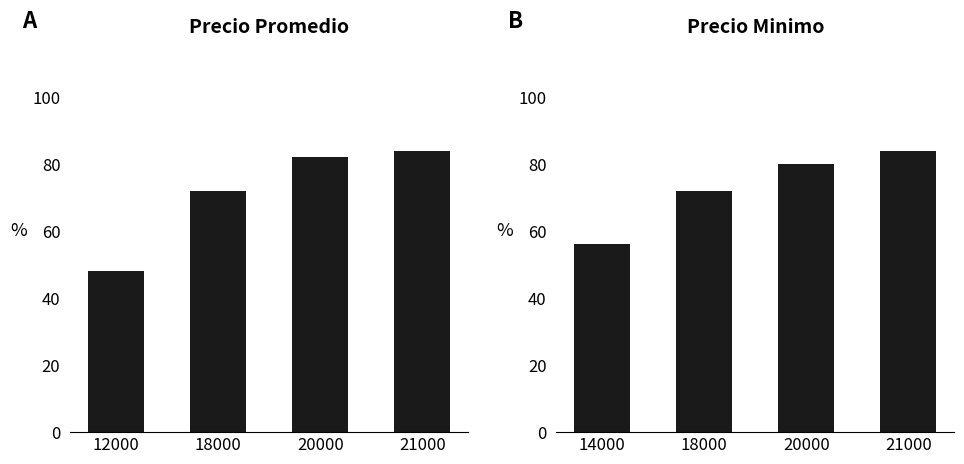

How many data points in Precio minimo are less than 80?

2